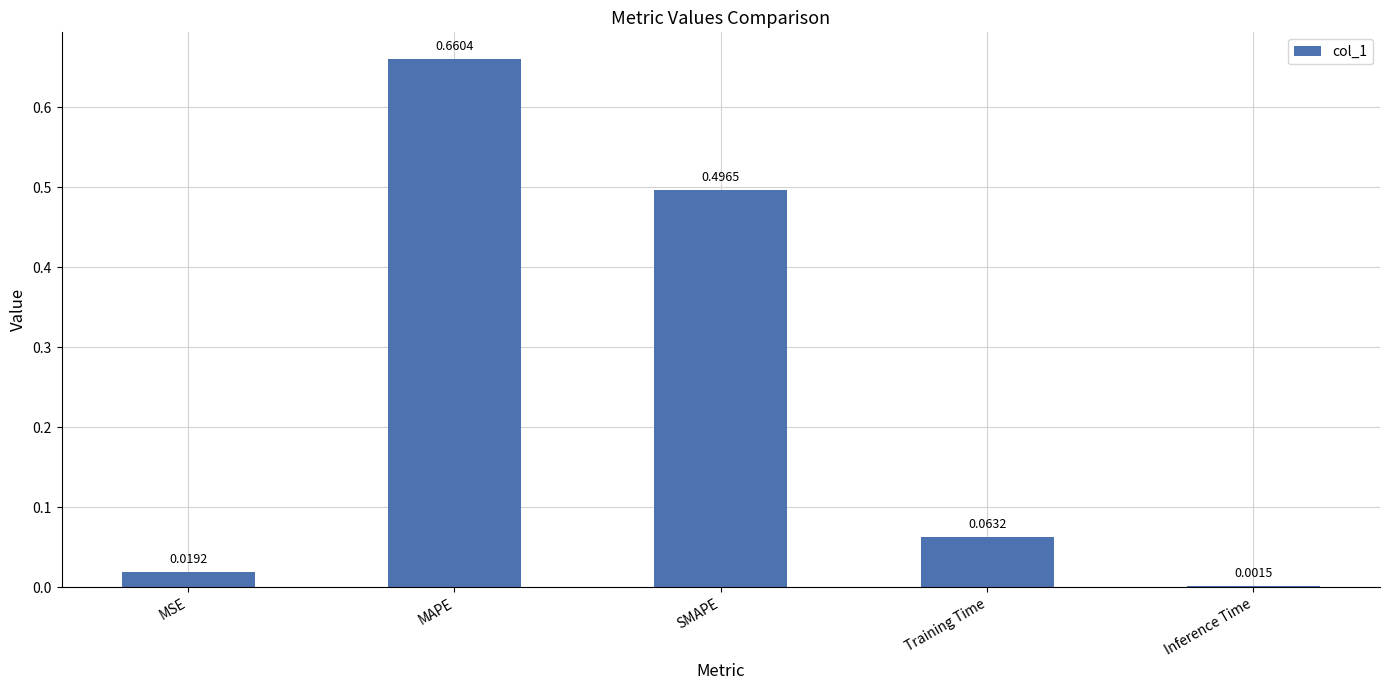

Is it true that the value at MAPE is 0.3?

False